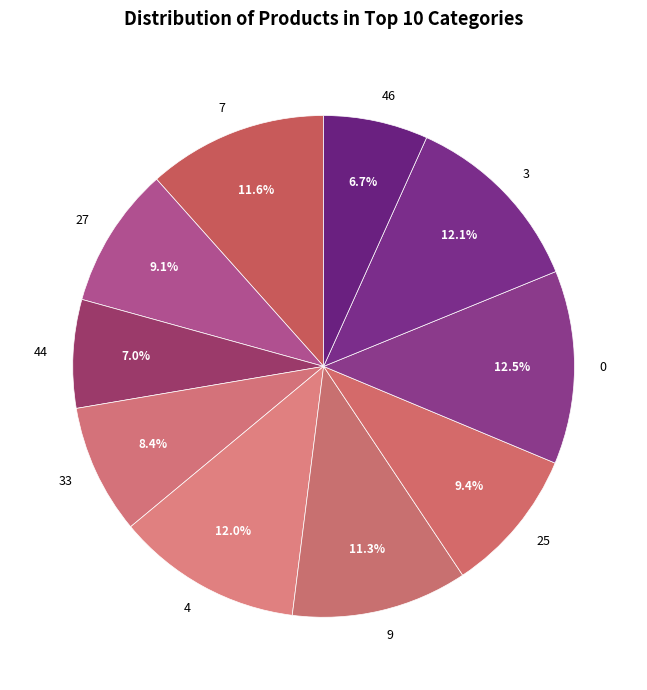

To the nearest percent, what is the combined percentage of 27 and 44?

16%